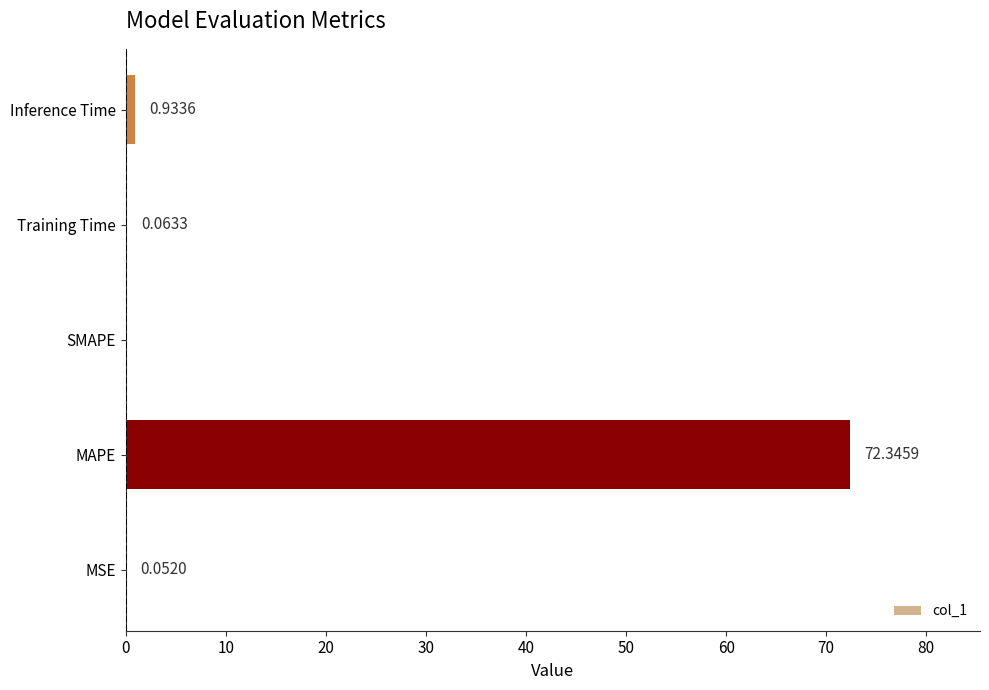

How many data points are above 0?

4